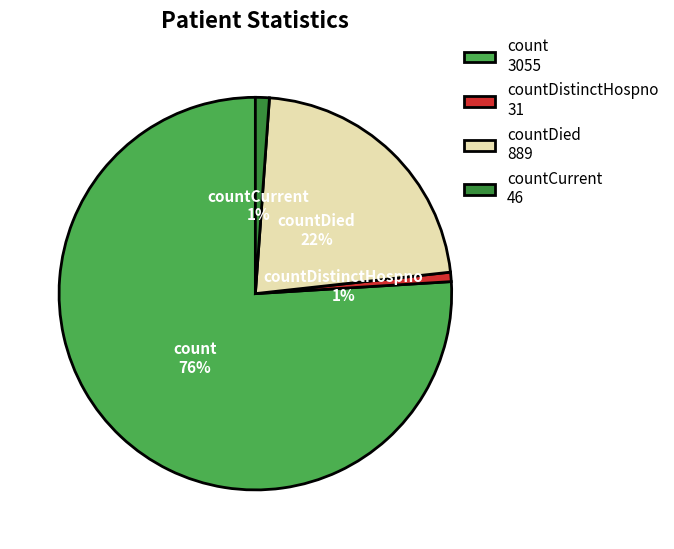

Is it true that countDistinctHospno 31 is 11% of the pie?

False